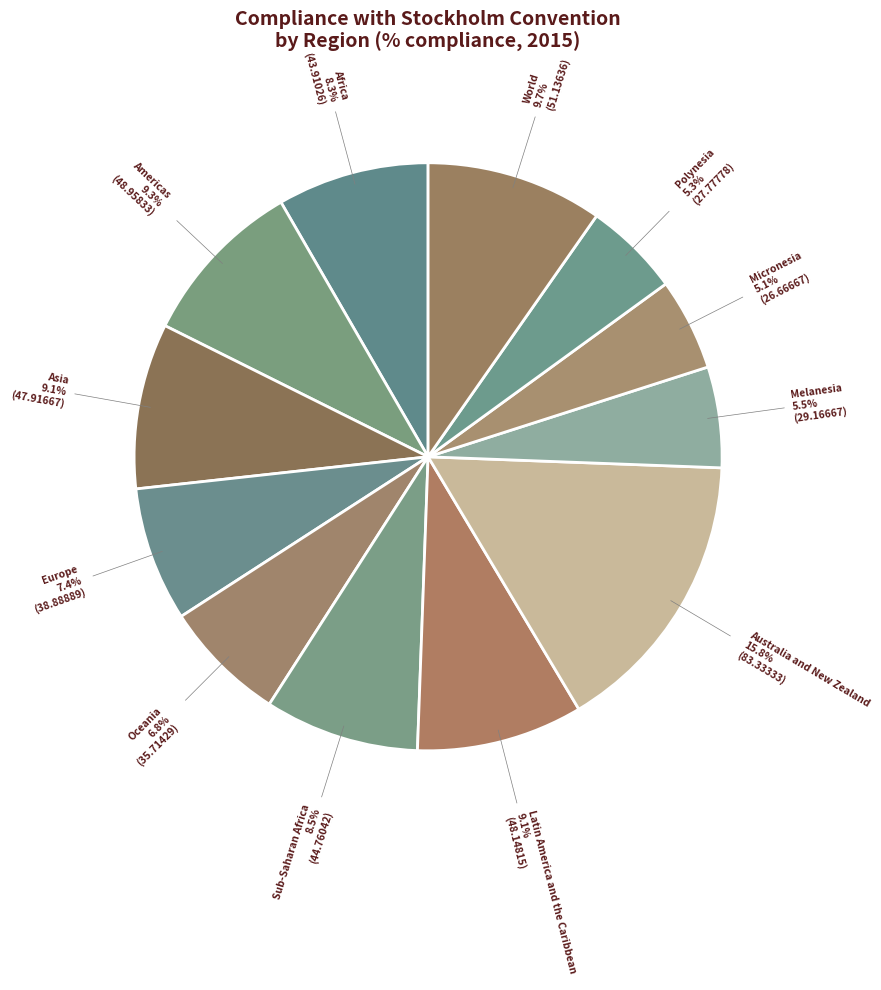

What portion of the pie excludes Sub-Saharan Africa?

91.5%